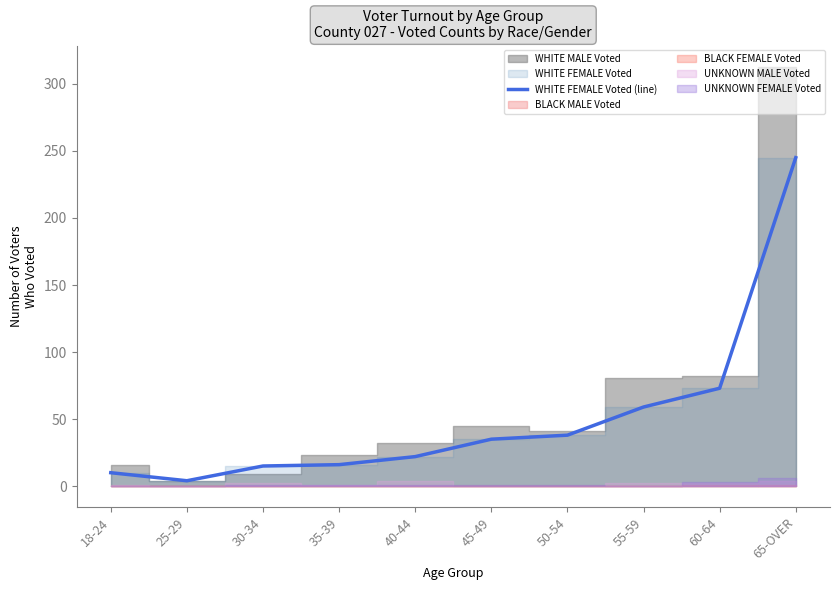

How many lines are shown in the chart?

1